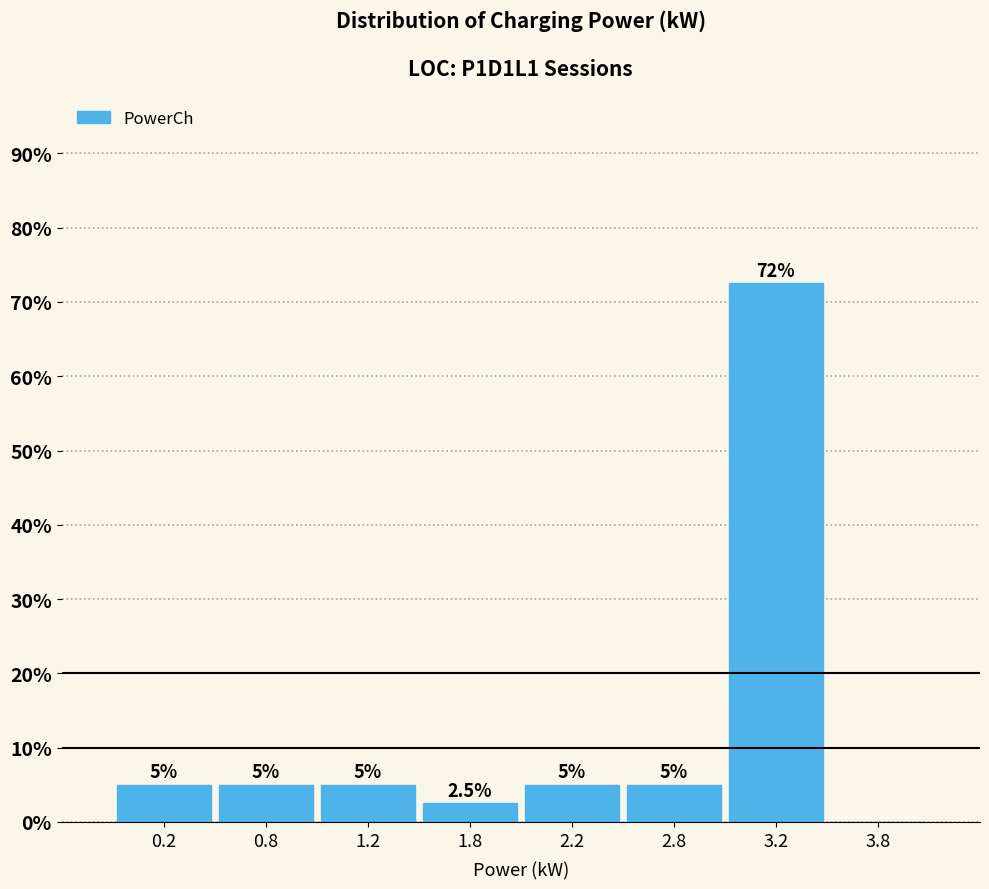

Reading left to right, transcribe all the data shown in this chart.

0.2=5.0	0.8=5.0	1.2=5.0	1.8=2.5	2.2=5.0	2.8=5.0	3.2=72.5	3.8=0.0